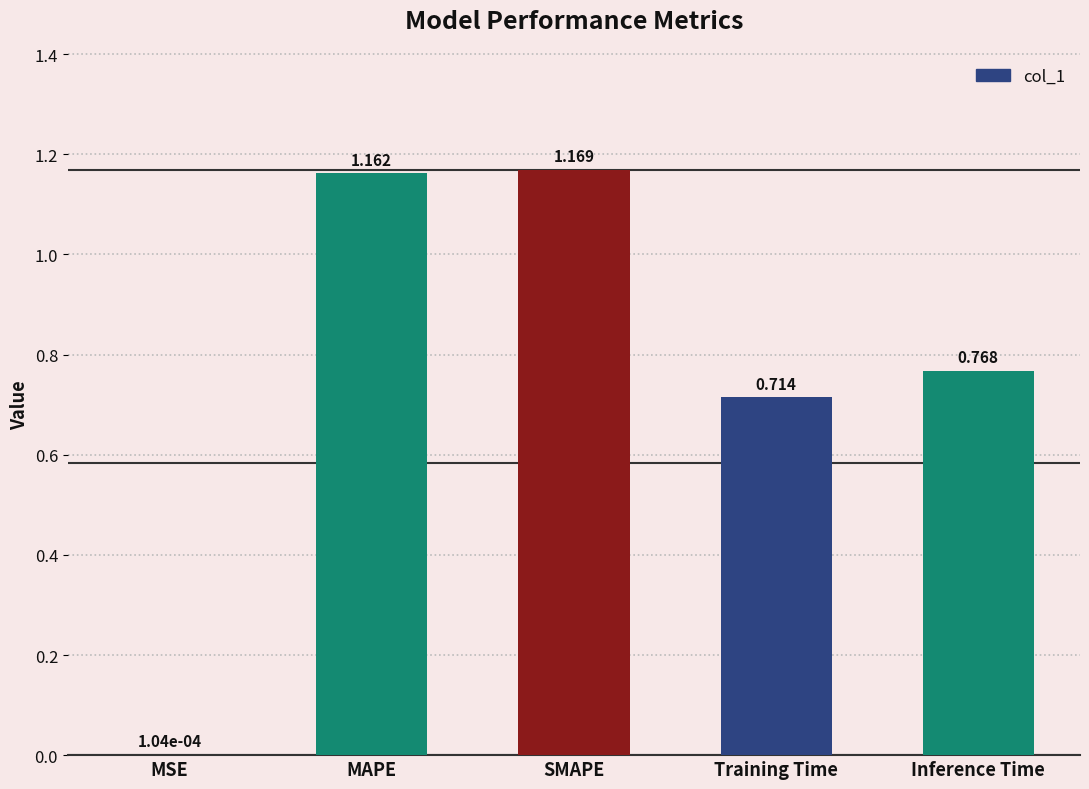

Approximately how many times larger is the value at Training Time compared to SMAPE?

0.6